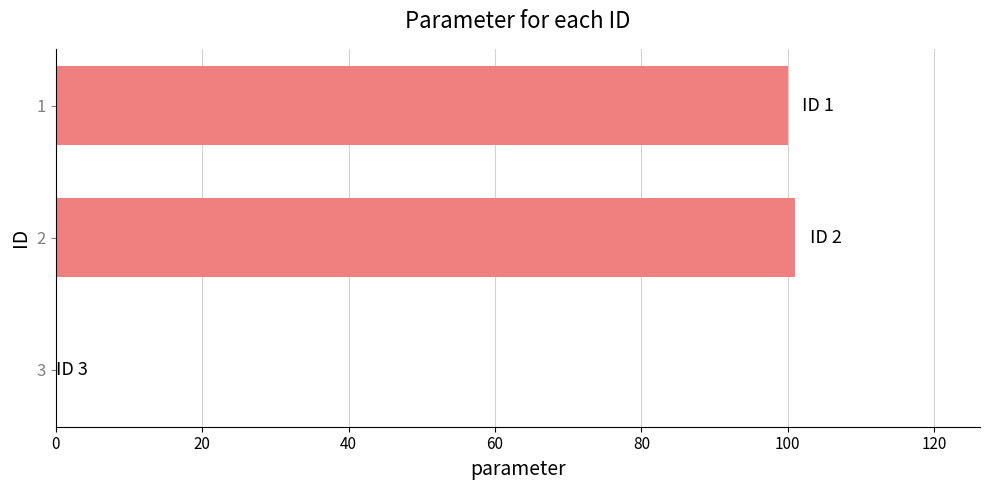

Reading top to bottom, extract all data points from this chart.

1=100	2=101	3=0